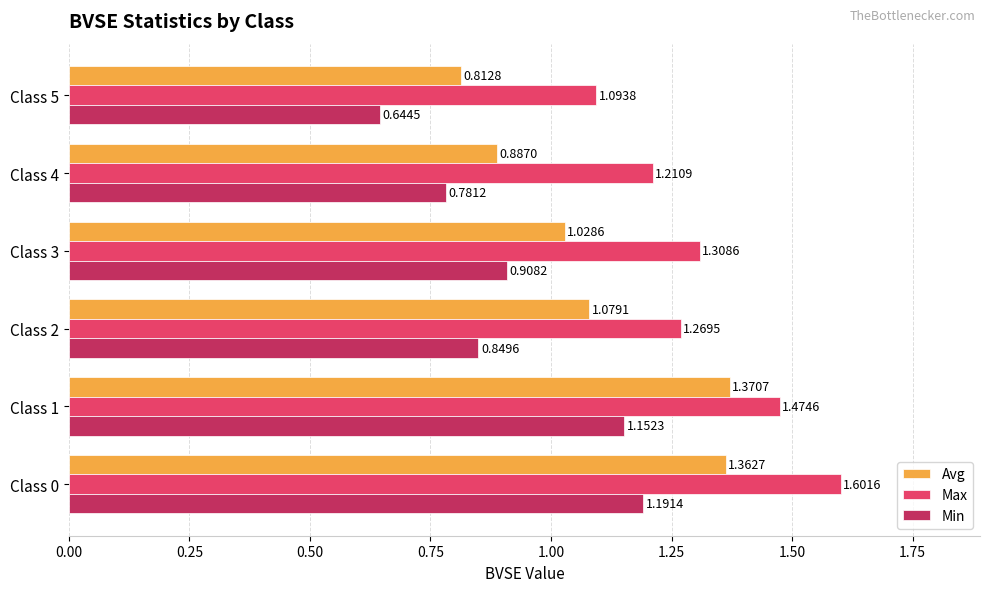

List the labels in order of Avg value, smallest first.

Class 5, Class 4, Class 3, Class 2, Class 0, Class 1